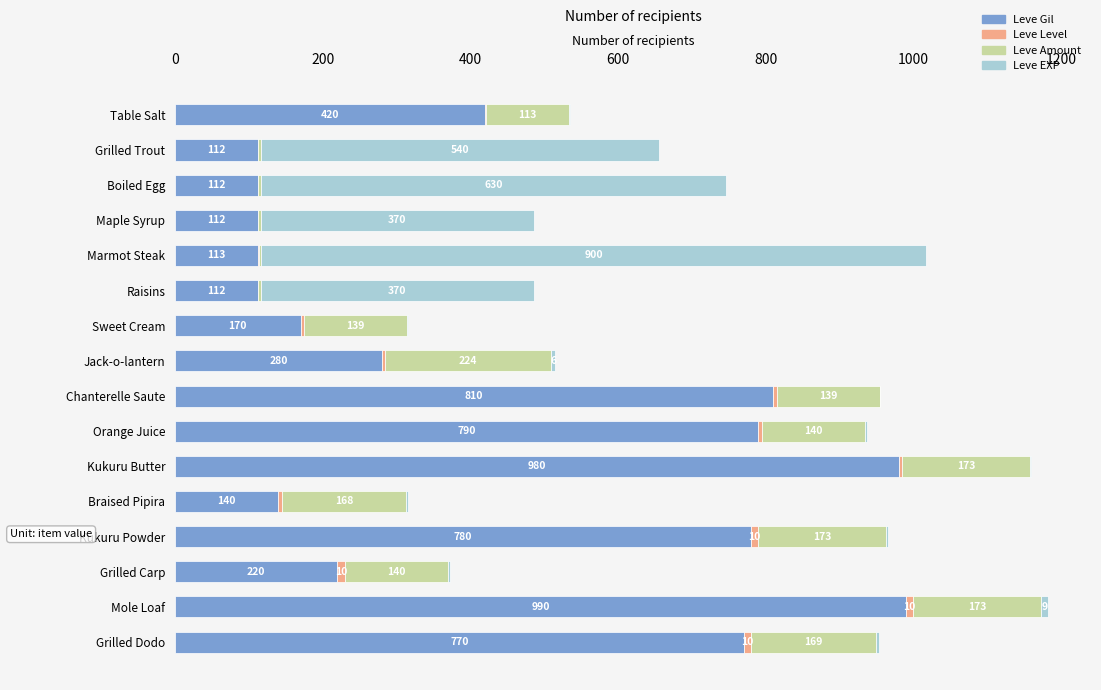

At which category is the sum across all series the highest?

Mole Loaf